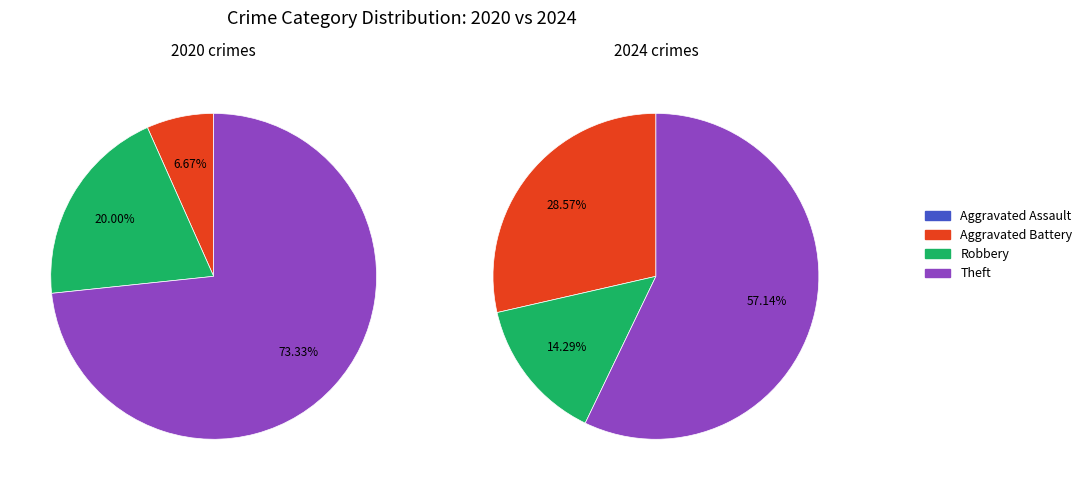

The 3 slice represents 57% of the pie. True or false?

True